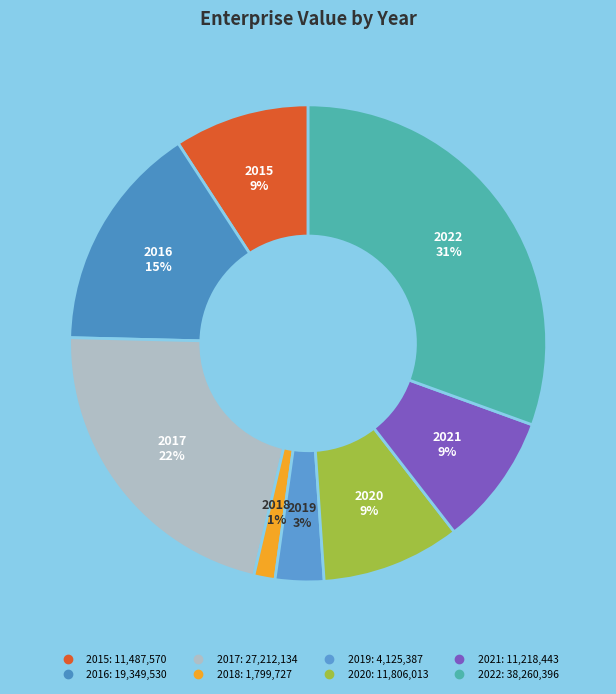

Which category has the smallest portion of the pie?

2018